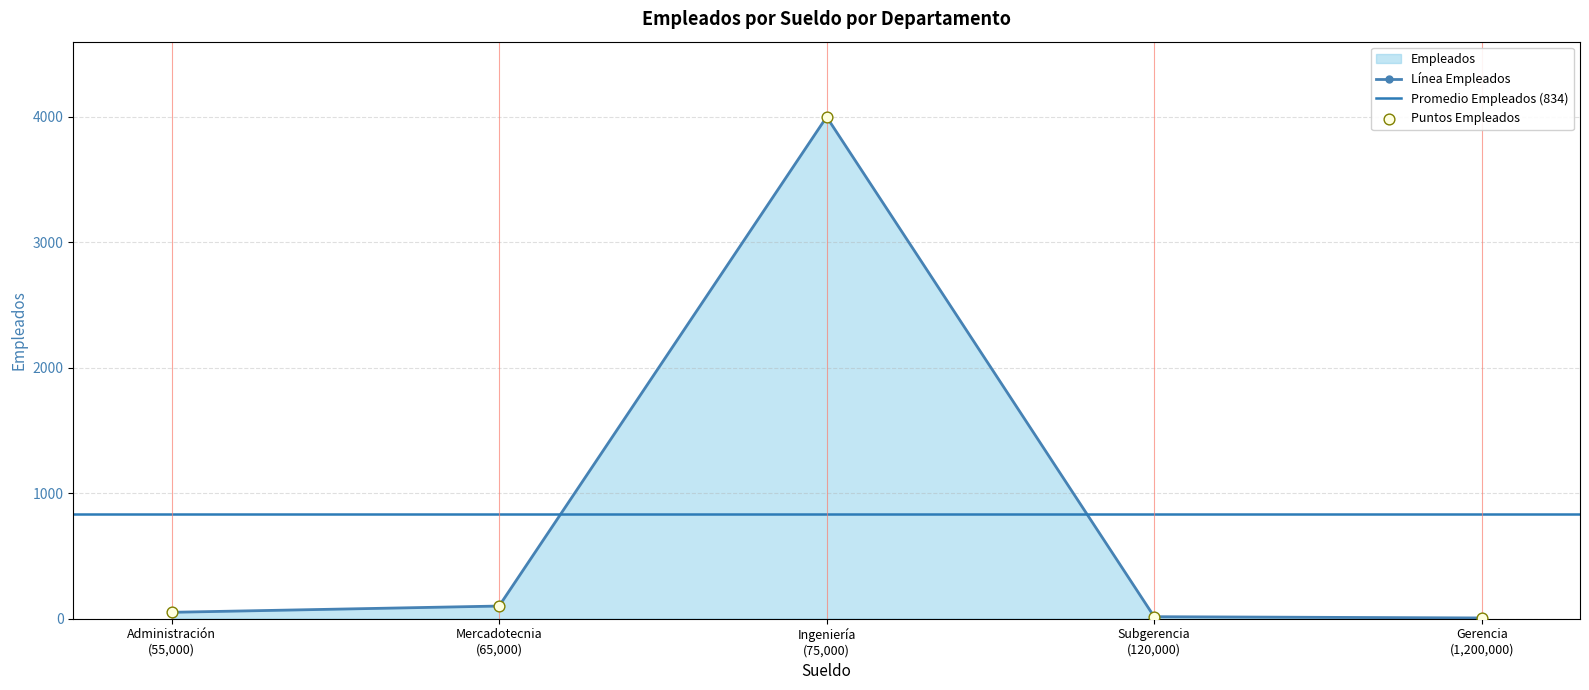

Between Subgerencia (120,000) and Gerencia (1,200,000), which is larger?

Subgerencia (120,000)